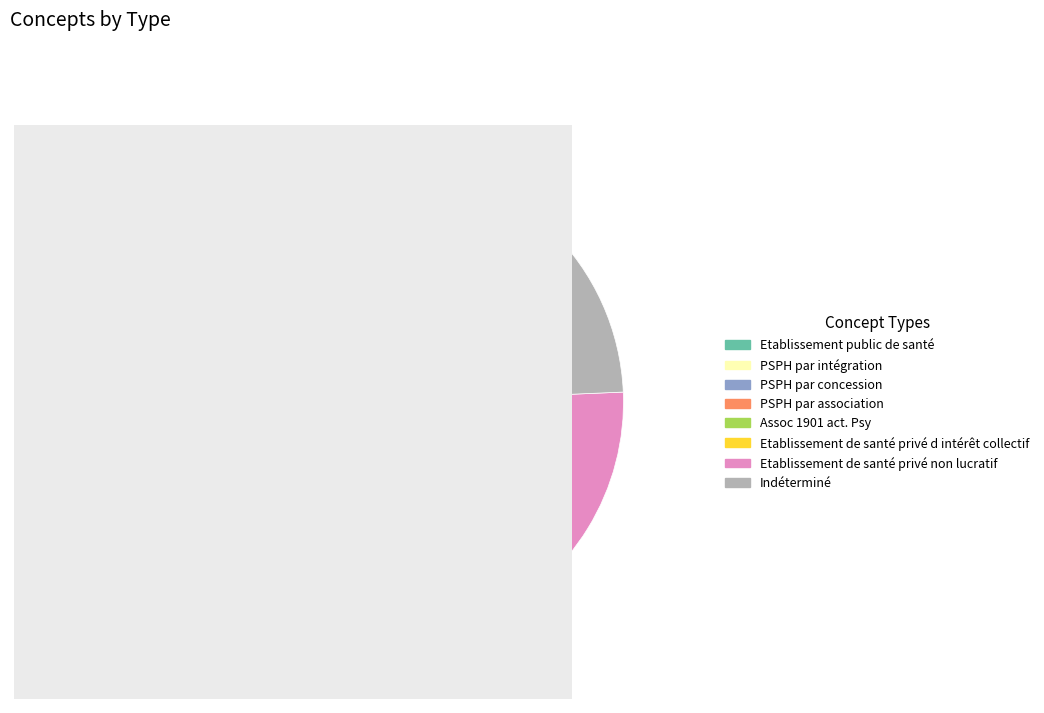

Which has a higher value, Etablissement de santé privé non lucratif or PSPH par concession?

Etablissement de santé privé non lucratif